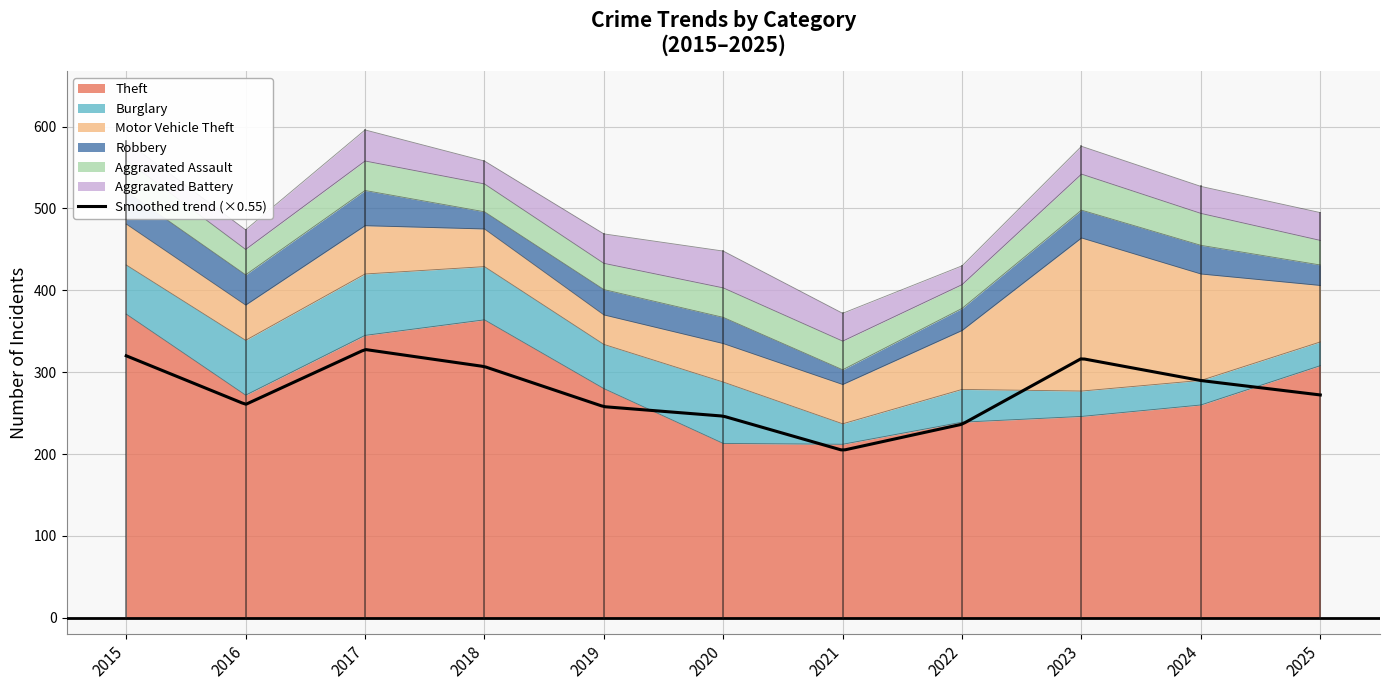

How many data points in Aggravated Battery are above 34?

3